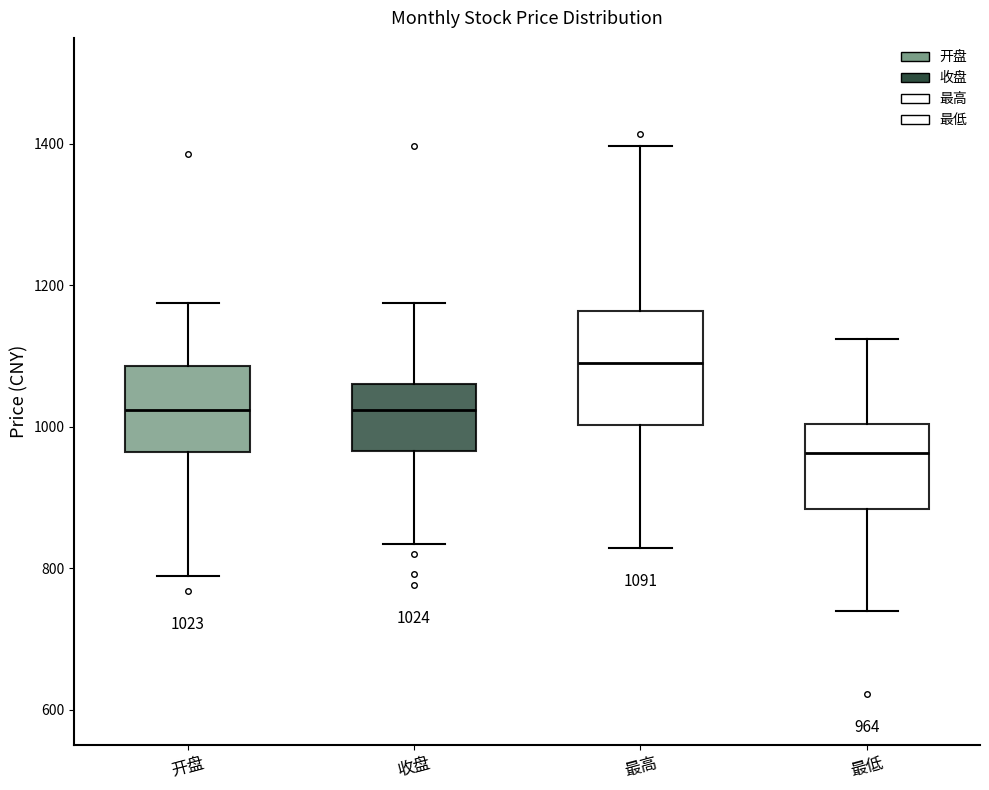

Which box has the lowest median line?

最低